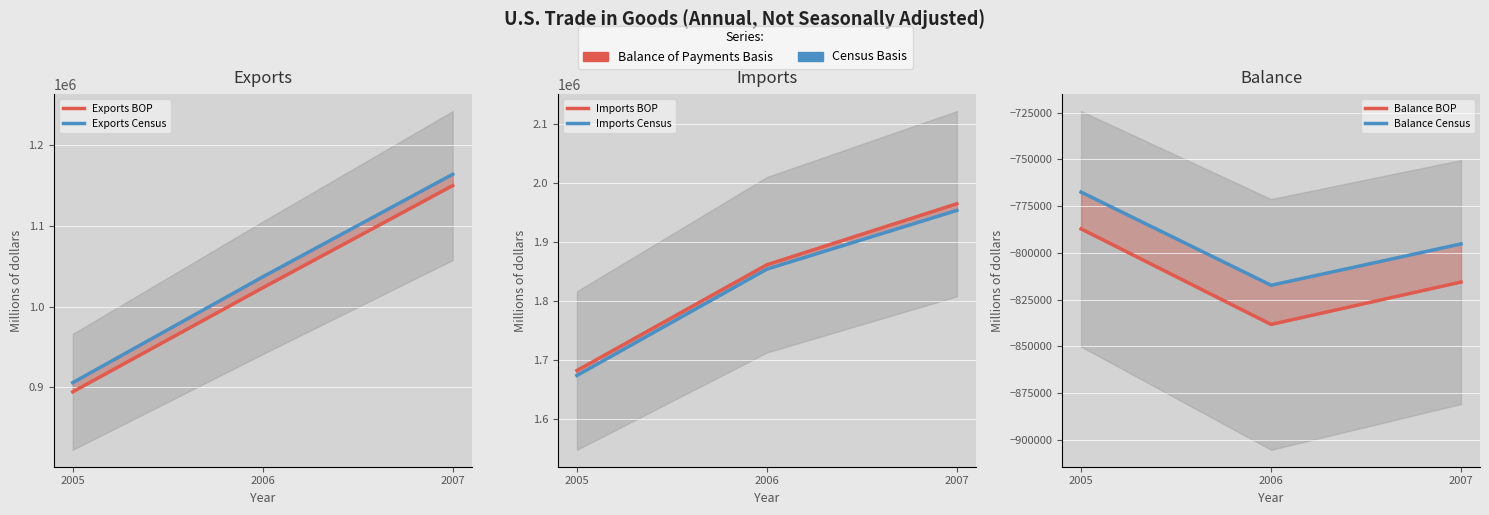

Reading right to left, transcribe all the data shown in this chart.

Exports BOP: 1149340.0	1023109.0	894631.0
Exports Census: 1163315.0	1036635.0	905978.0
Imports BOP: 1964922.0	1861380.0	1681780.0
Imports Census: 1953642.0	1853938.0	1673455.0
Balance BOP: -815582.0	-838271.0	-787149.0
Balance Census: -795192.4	-817314.2	-767470.3